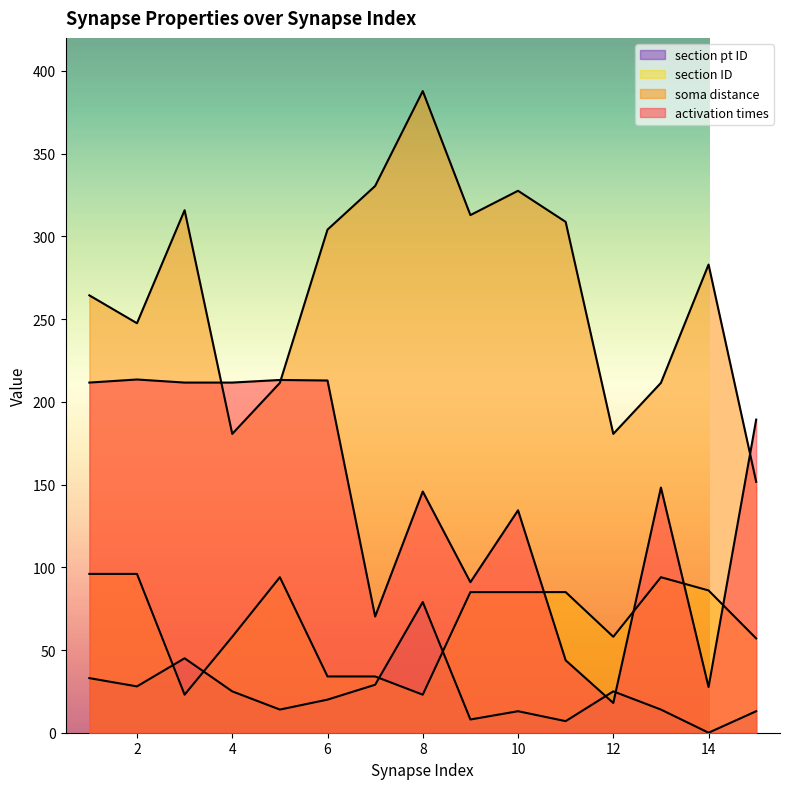

What is the difference between the section pt ID values at 3 and 8?

34.0